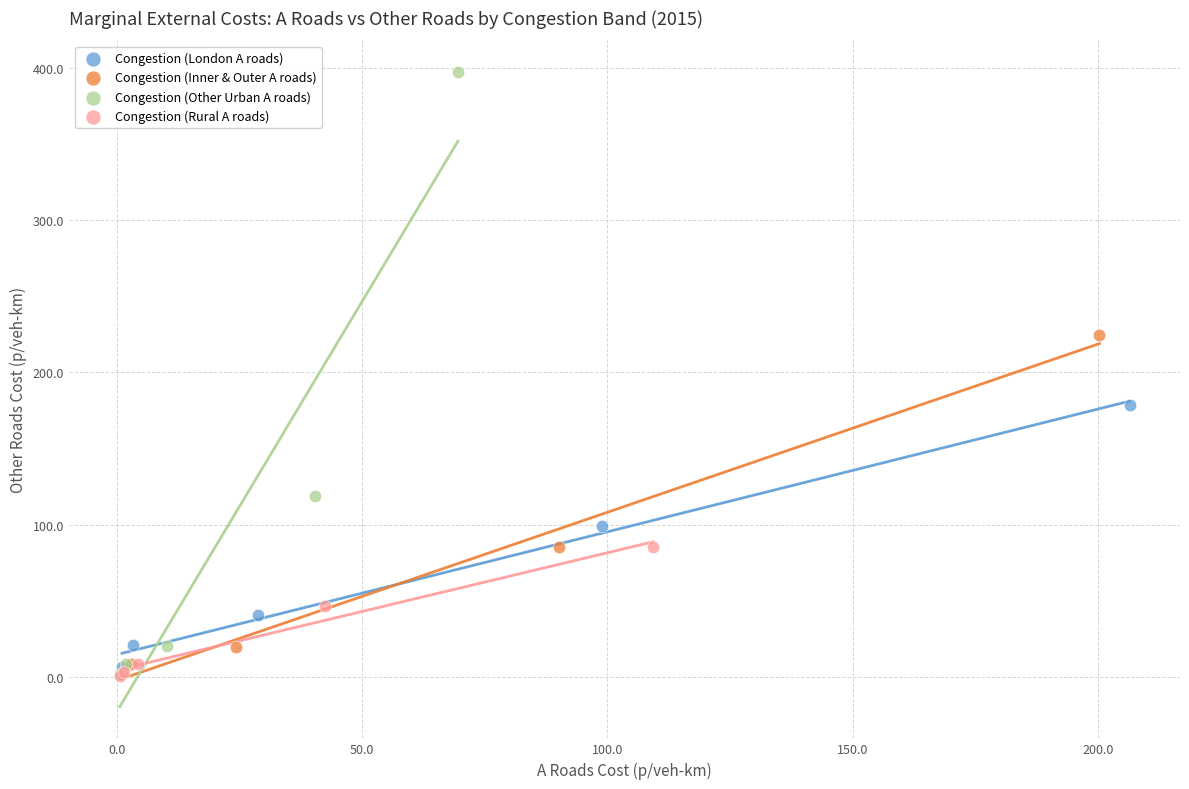

Which series reaches the maximum Y coordinate?

Congestion (Other Urban A roads)